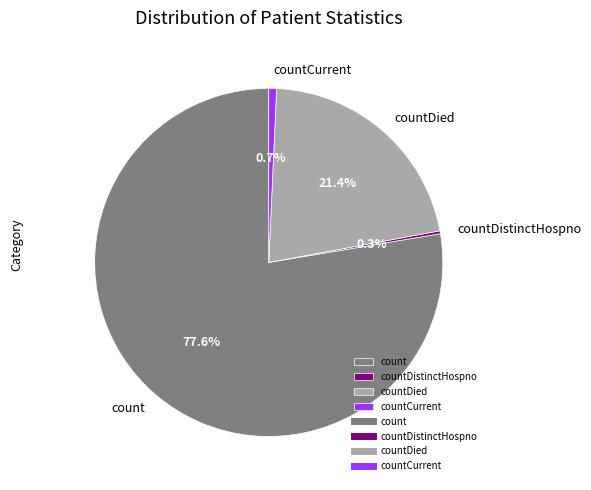

Is the sum of countDied and count greater than half?

Yes